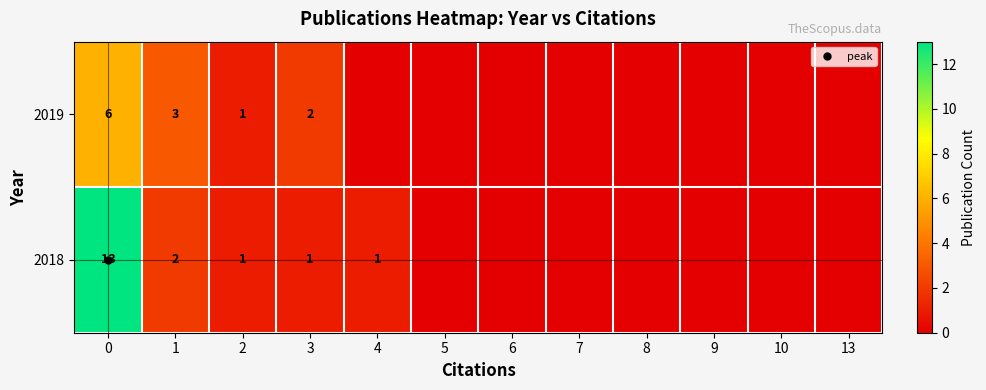

Rank the series by their average value, from lowest to highest.

2019, 2018